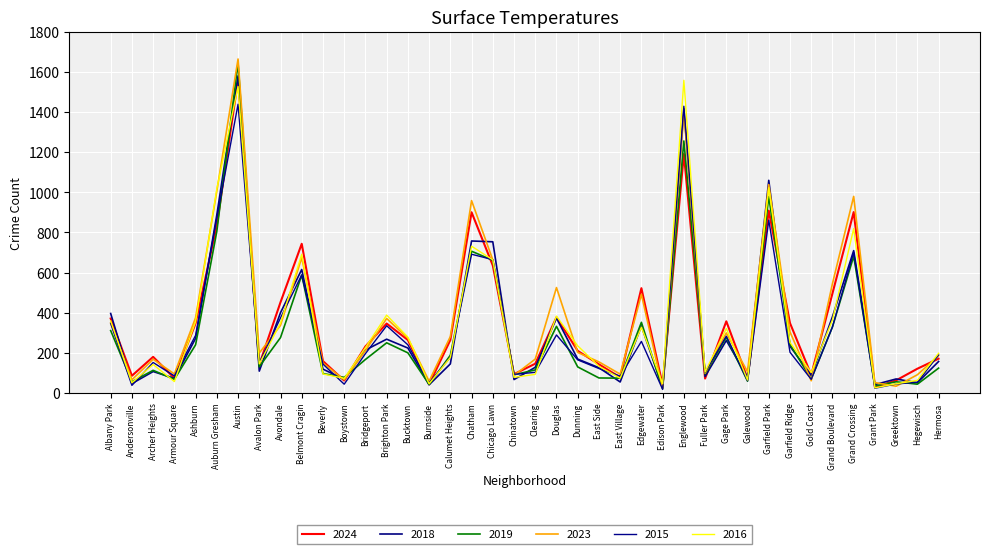

Where is the first local minimum for 2018?

Andersonville